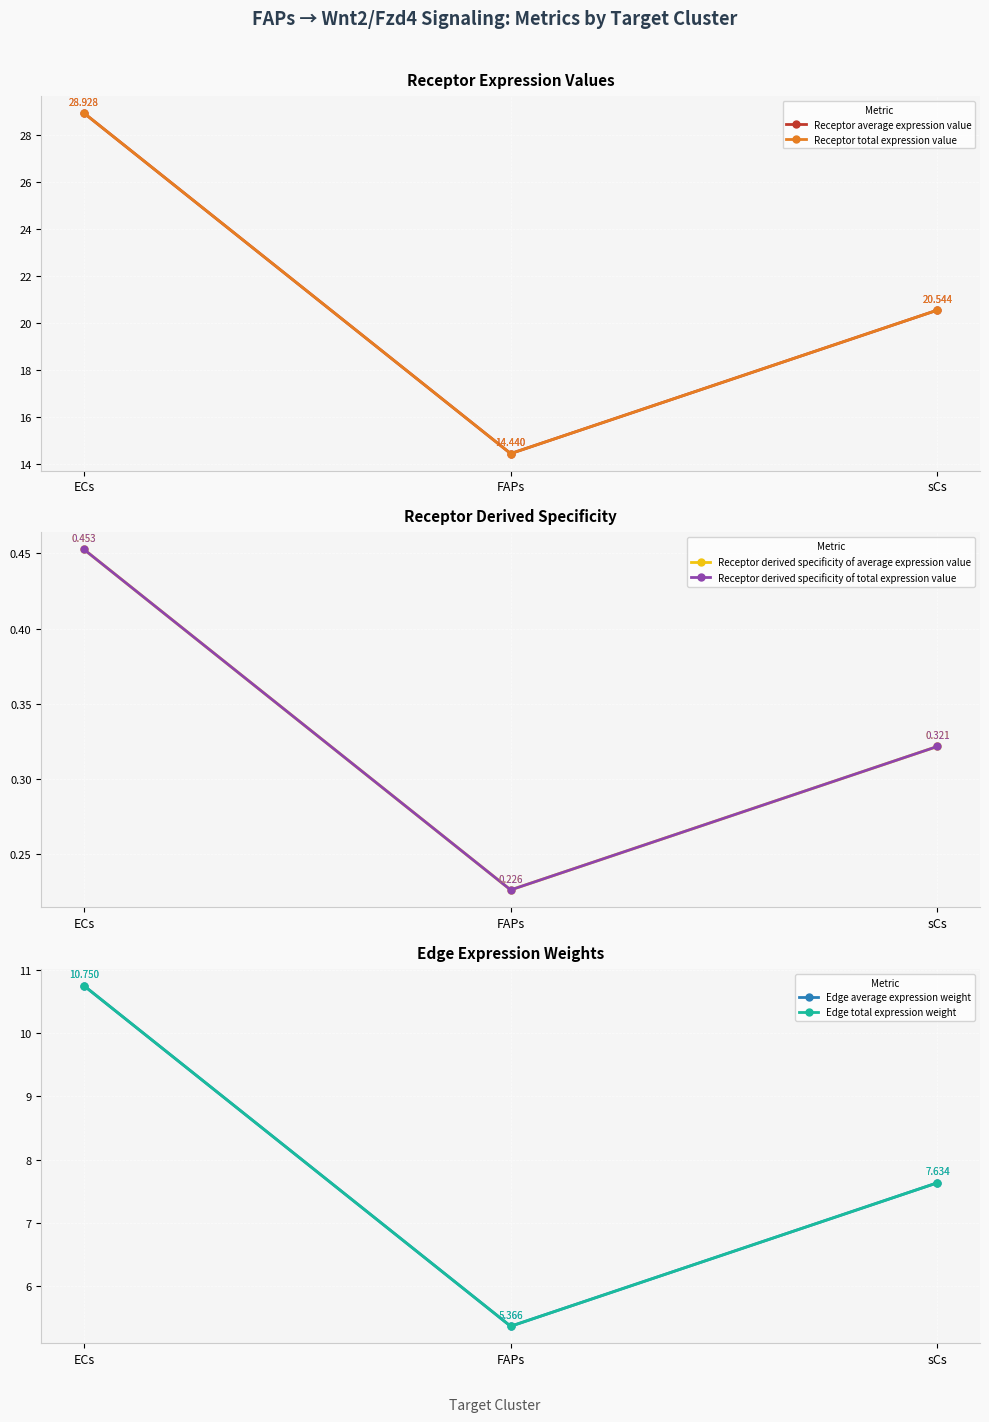

The value of Receptor average expression value at sCs is 27.7. True or false?

False